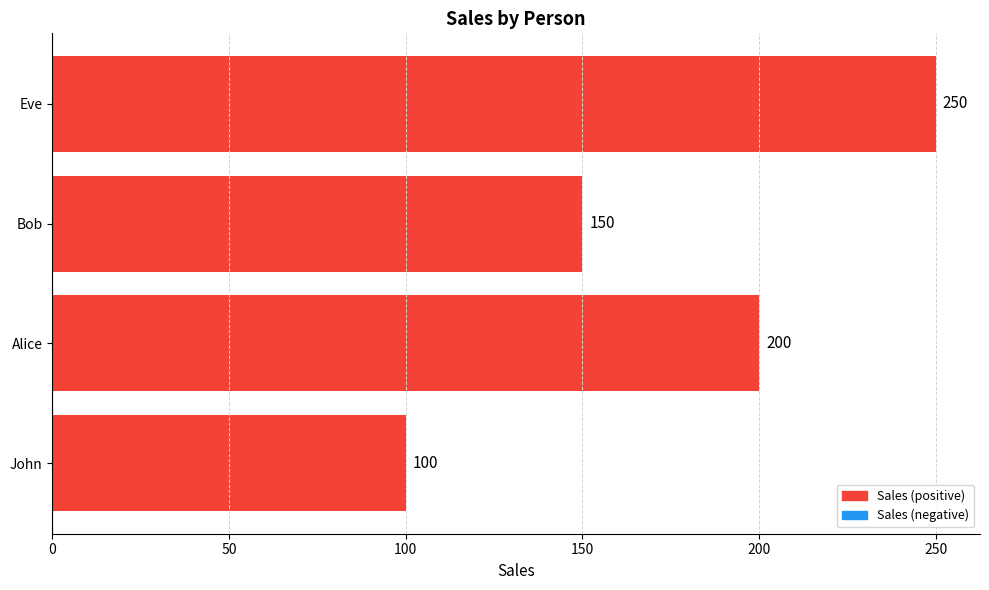

What is the approximate value at Bob, to the nearest 50?

150